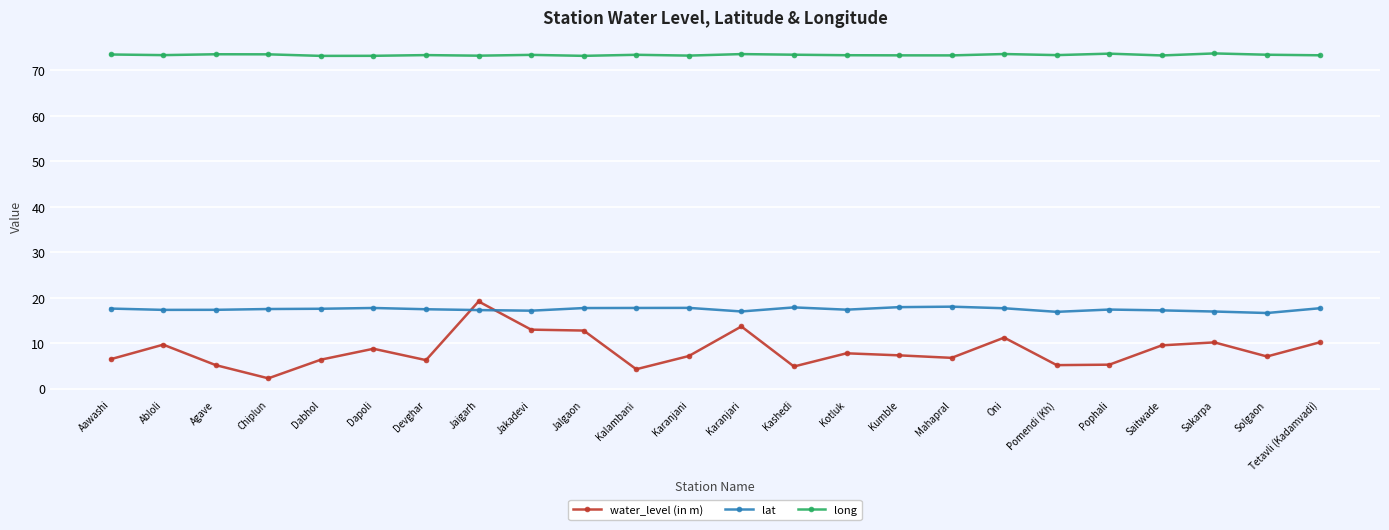

What is the average value of the long series?

73.4